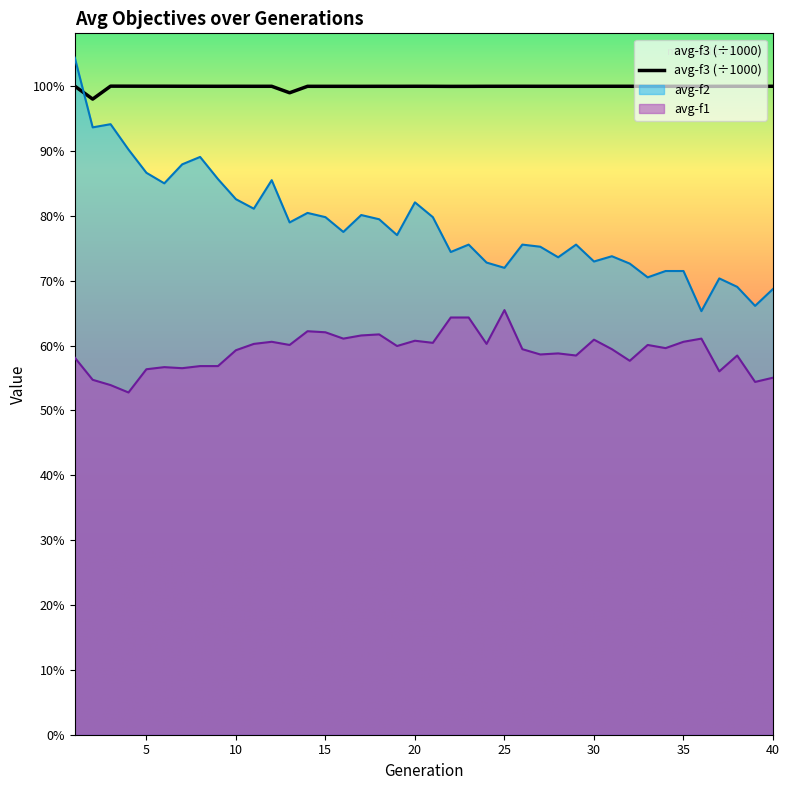

Which series has the largest total across all categories?

avg-f3 (÷1000)